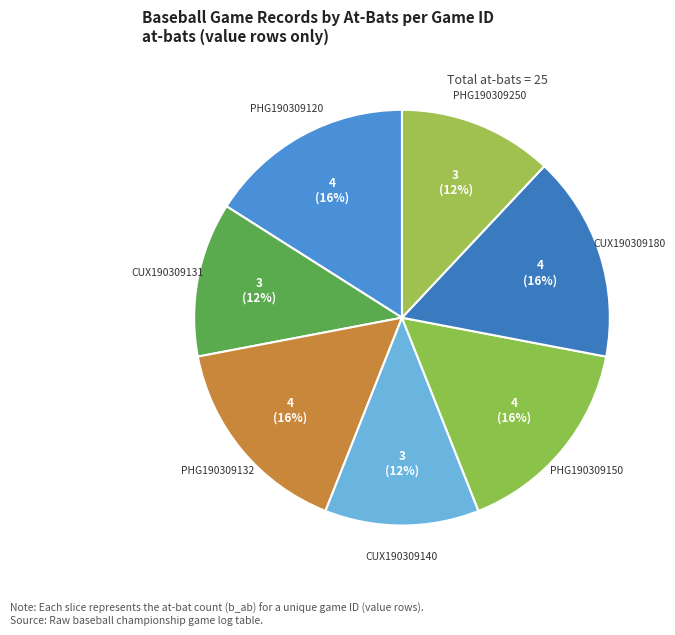

Does PHG190309120 account for over 50% of the chart?

No